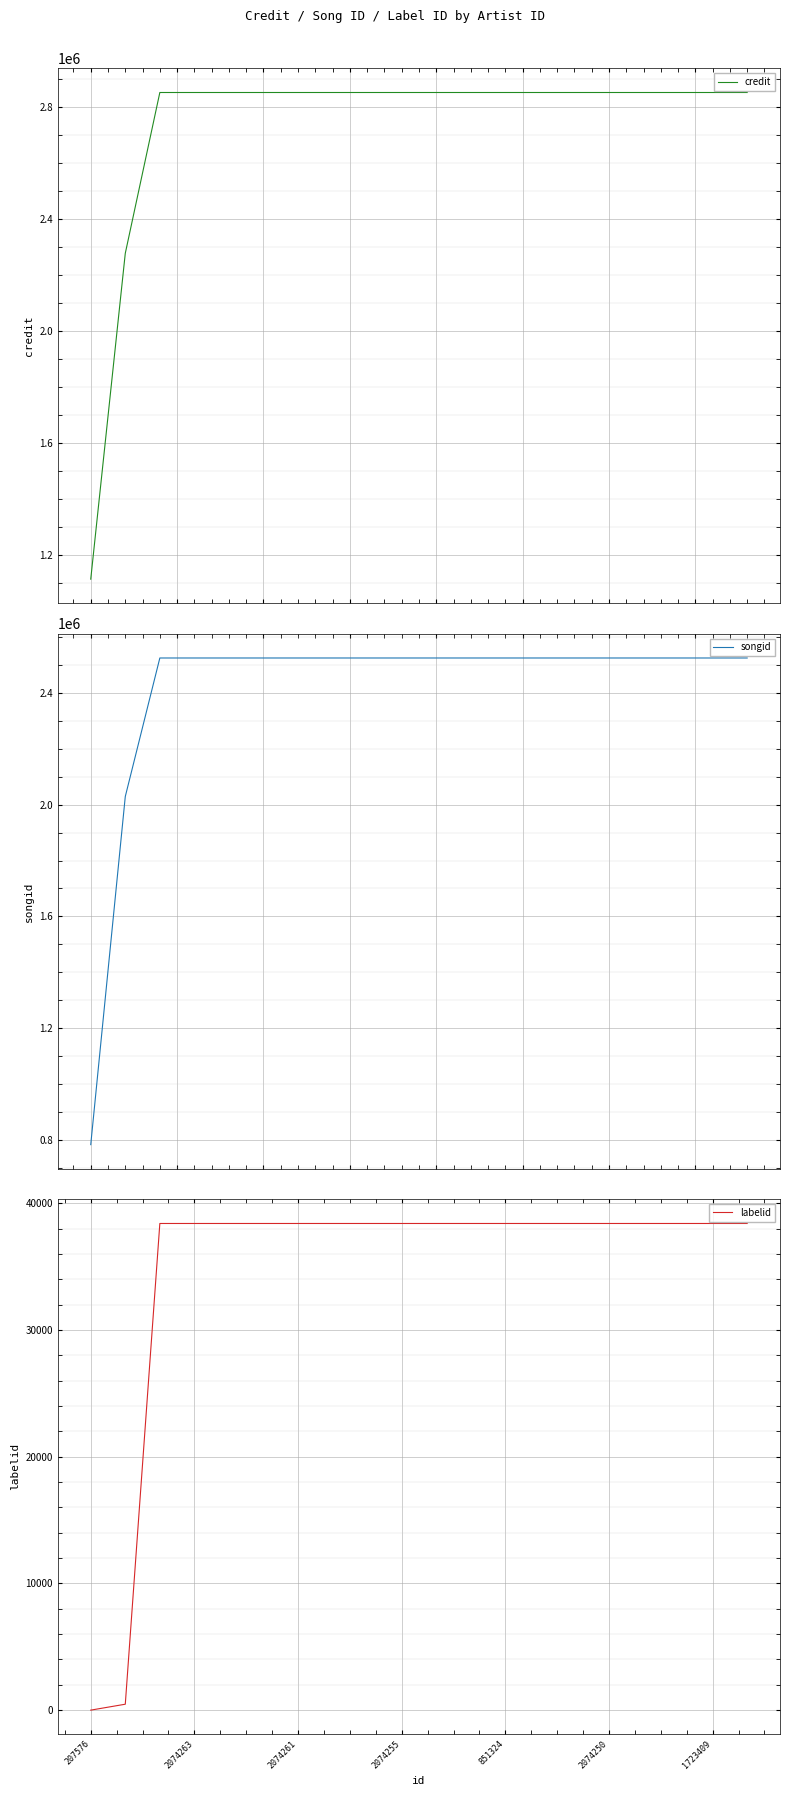

What is the minimum value for credit?

1112293